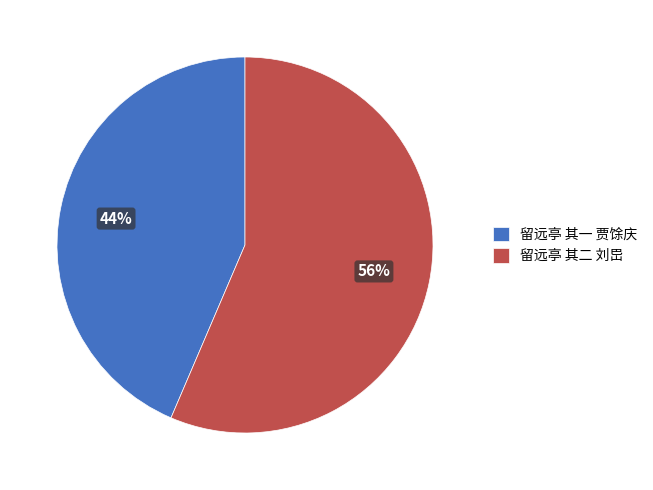

To the nearest percent, what percentage of the pie is 留远亭 其二 刘岊?

56%